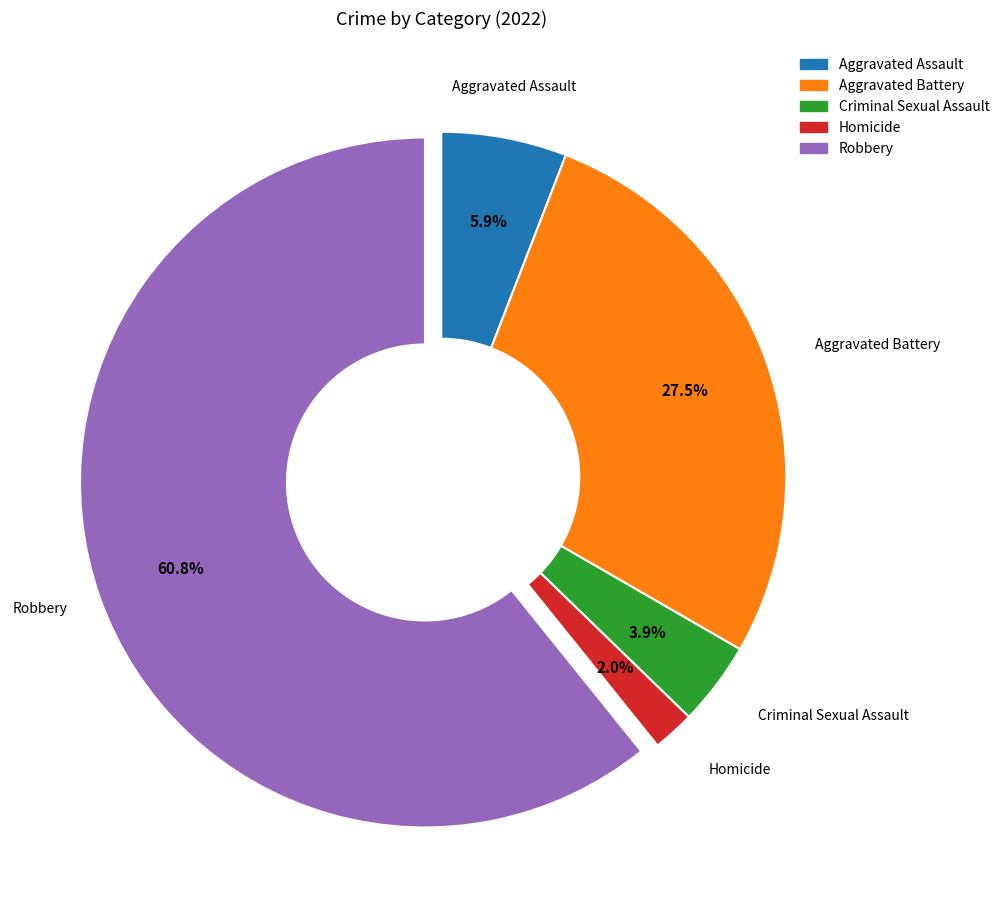

Which category accounts for the majority?

Robbery